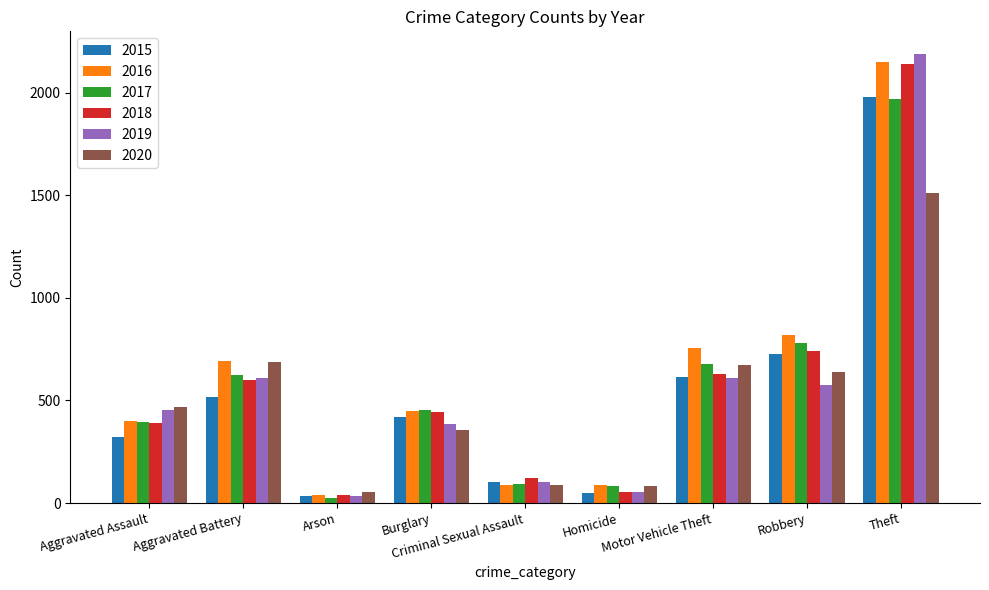

What is the difference between the maximum and minimum values in the 2017 series?

1945